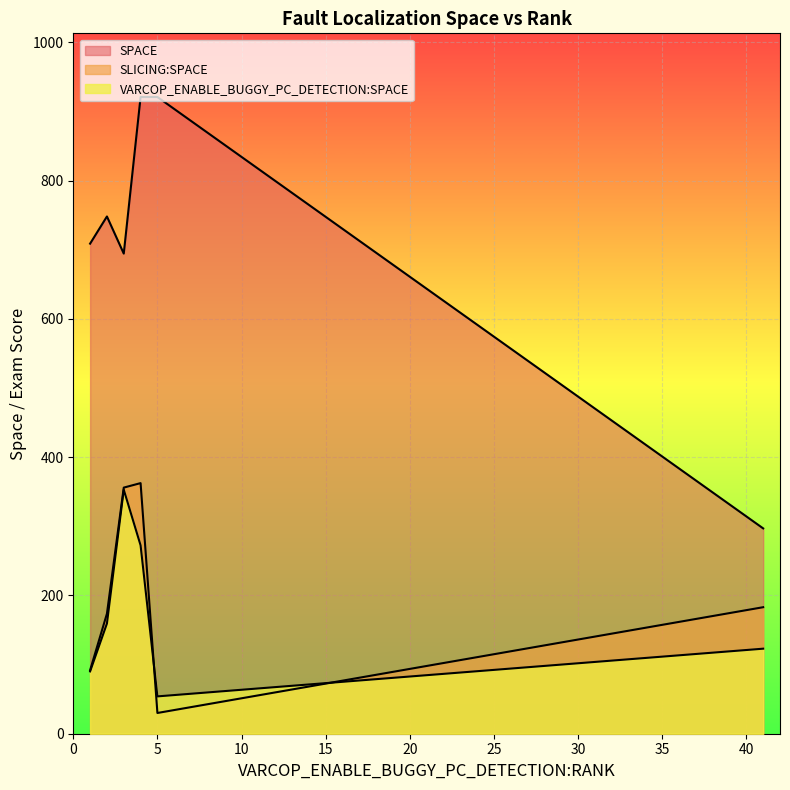

At 1, list the series in order from smallest to largest.

VARCOP_ENABLE_BUGGY_PC_DETECTION:SPACE, SLICING:SPACE, SPACE